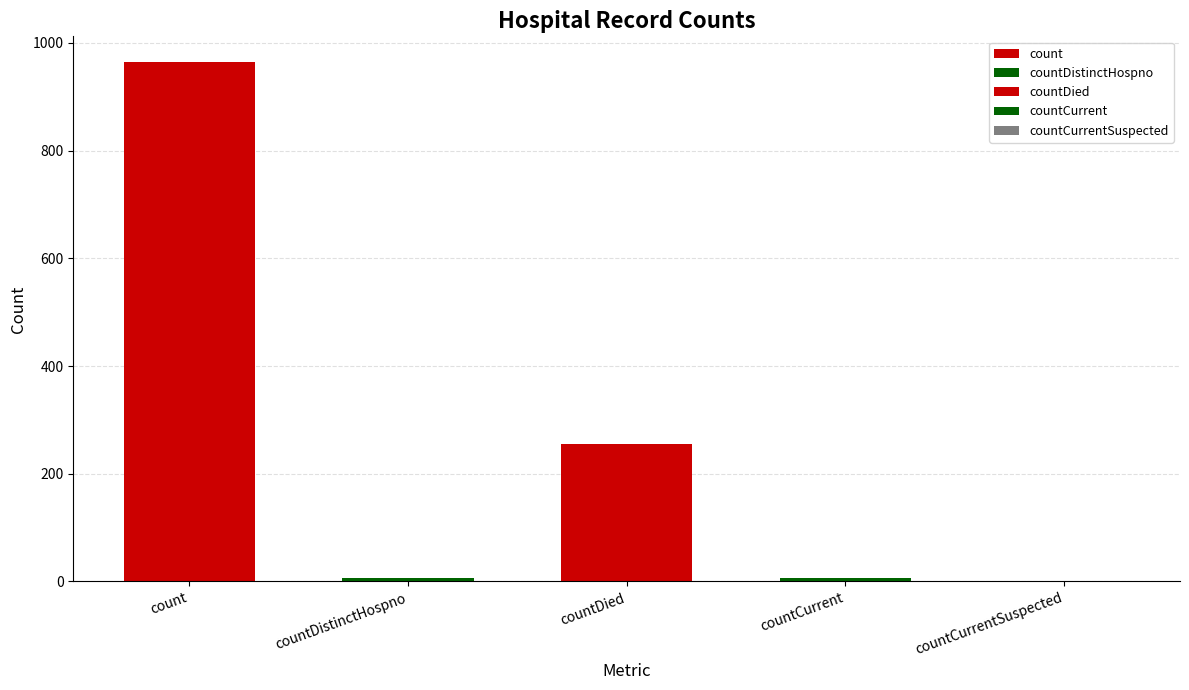

How many values exceed 6?

2